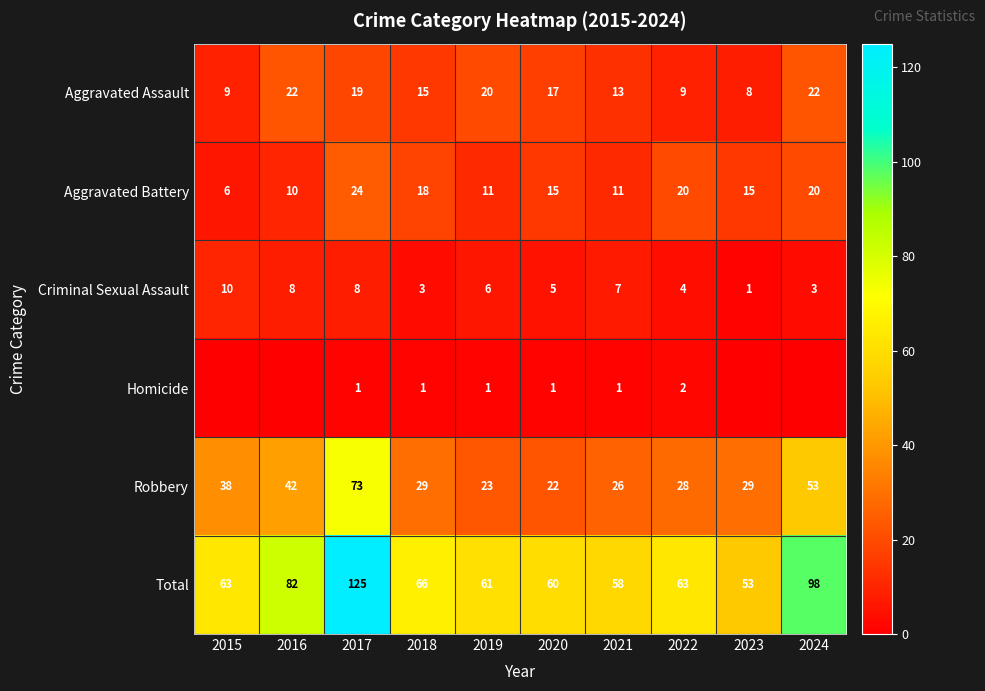

What is the total value across all series at 2021?

116